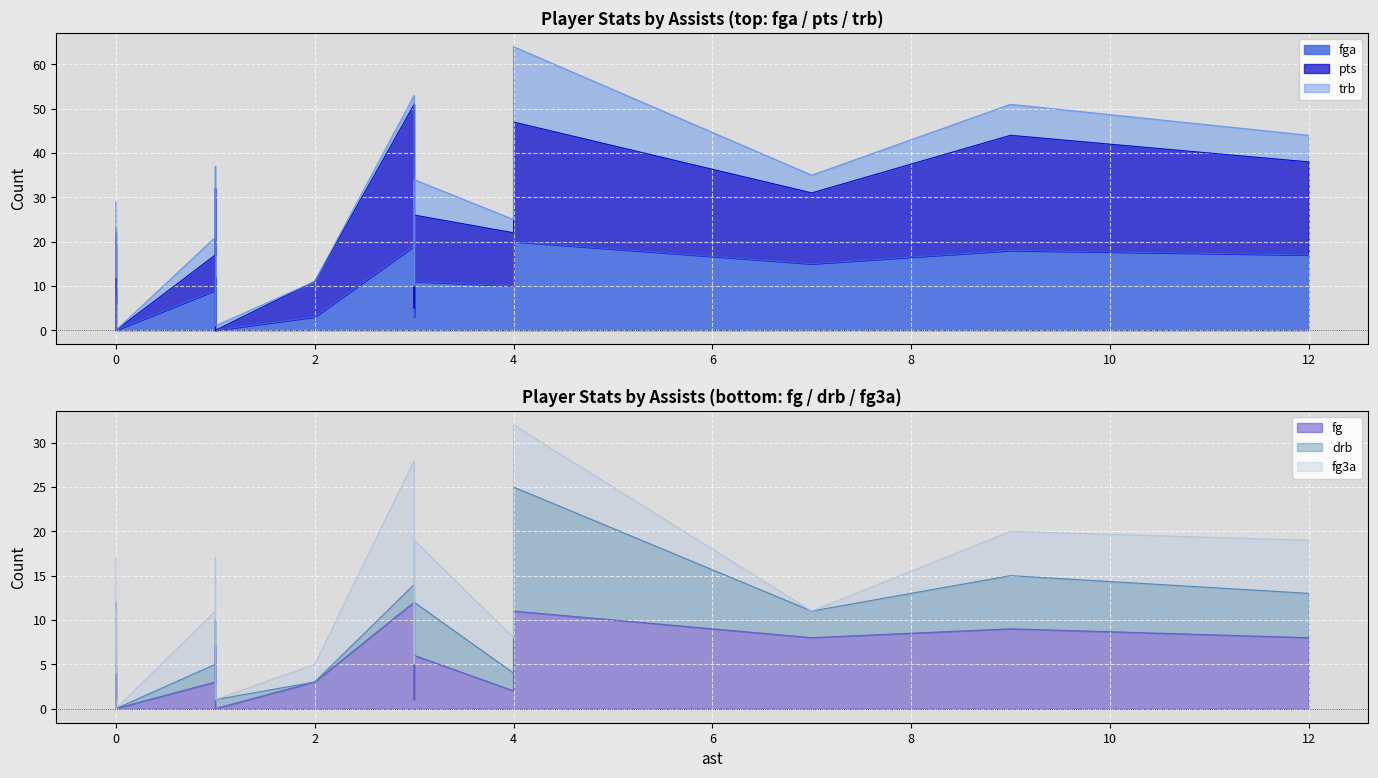

Between 0 and 3, which is larger?

3